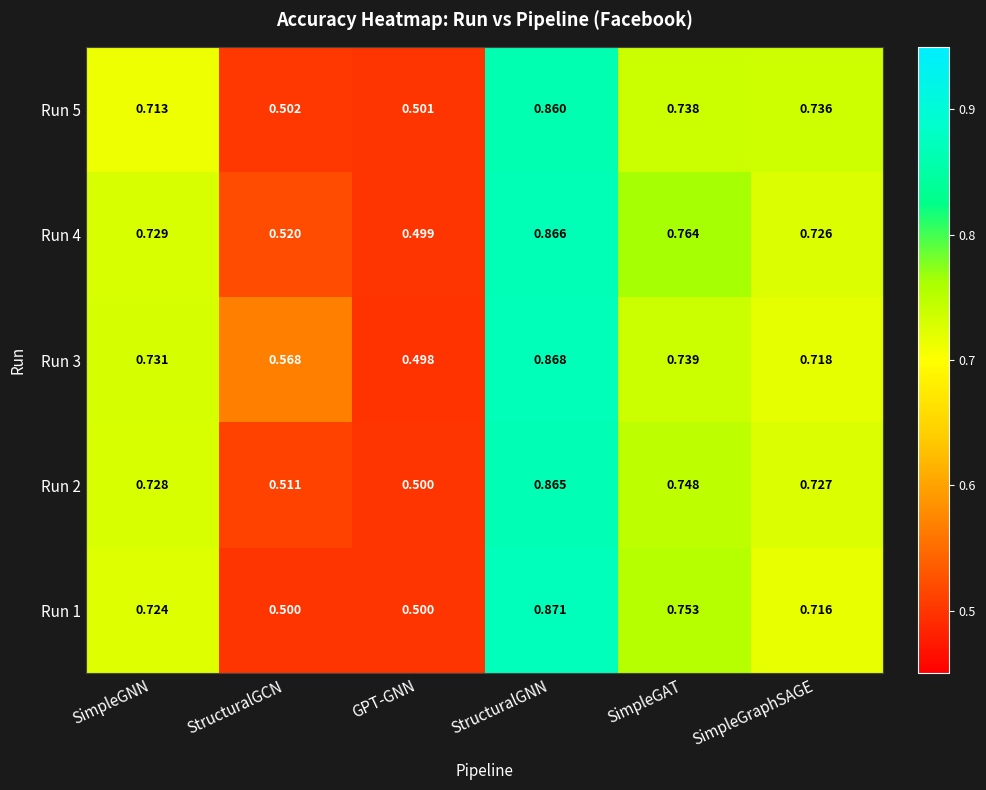

Is the value of Run 4 at SimpleGAT greater than the value of Run 2 at GPT-GNN?

Yes